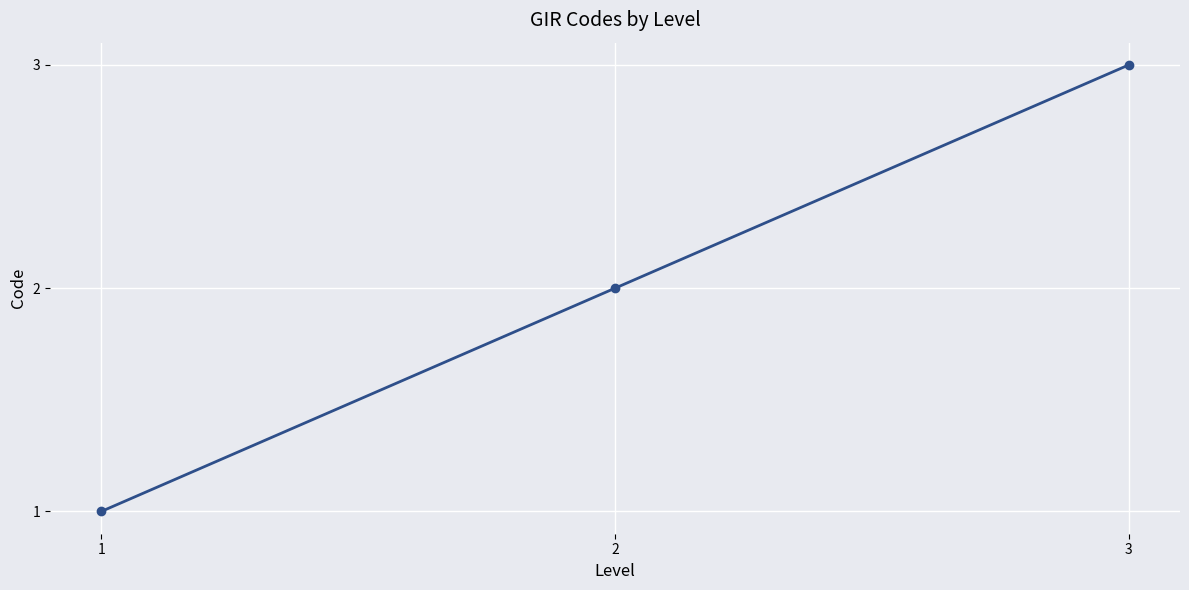

List the labels in order of value, largest first.

3, 2, 1